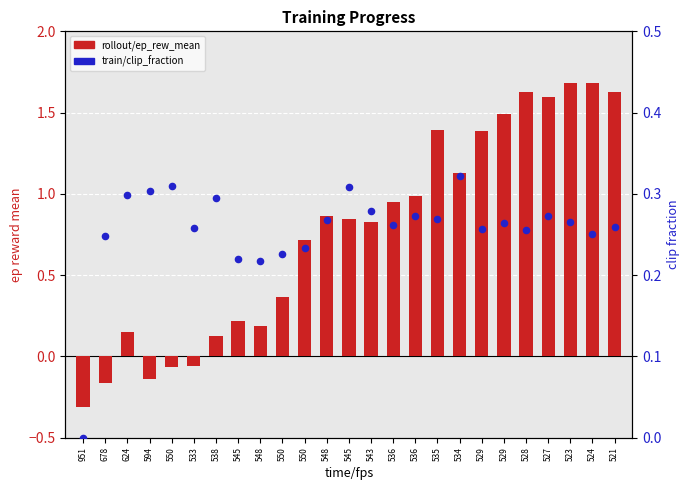

Is the value of train/clip_fraction at 533 greater than the value of rollout/ep_rew_mean at 529?

No